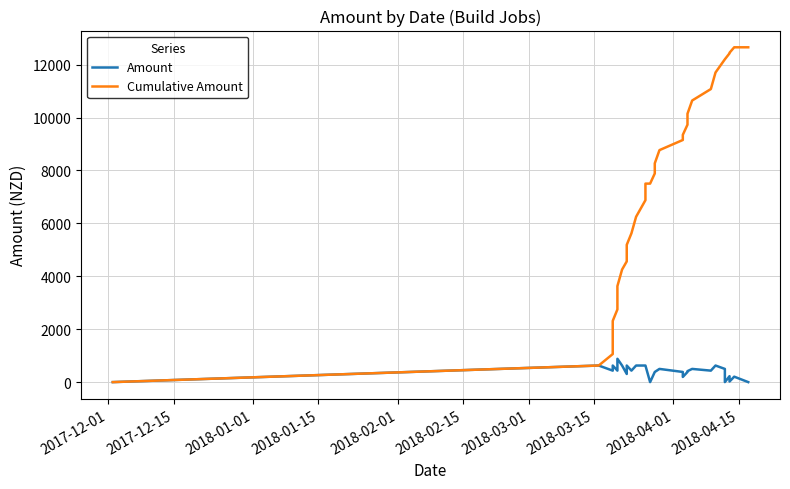

Reading left to right, list all the values displayed in this chart.

Amount: 0.0	626.7	433.6	626.7	626.7	433.6	881.7	626.7	307.8	626.7	433.6	626.7	626.7	626.7	0.0	383.5	383.5	498.7	383.5	194.9	383.5	414.9	498.7	433.6	626.7	498.7	0.0	225.0	22.6	205.6	0.0	0.0
Cumulative Amount: 0.0	626.7	1060.3	1687.0	2313.7	2747.2	3628.9	4255.6	4563.4	5190.1	5623.7	6250.4	6877.1	7503.8	7503.8	7887.3	8270.8	8769.5	9153.0	9347.9	9731.4	10146.3	10645.0	11078.6	11705.3	12204.0	12204.0	12429.0	12451.6	12657.3	12657.3	12657.3